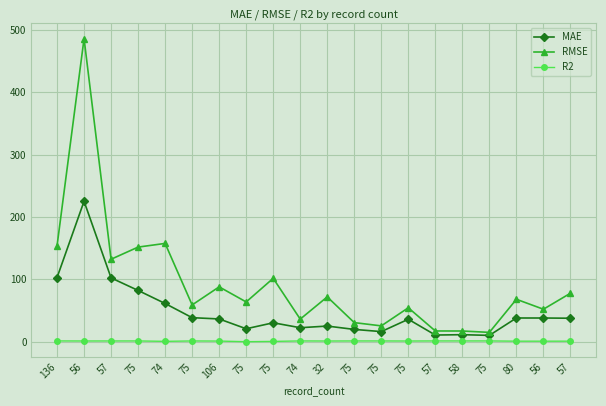

True or false: R2 and MAE cross at least once.

False